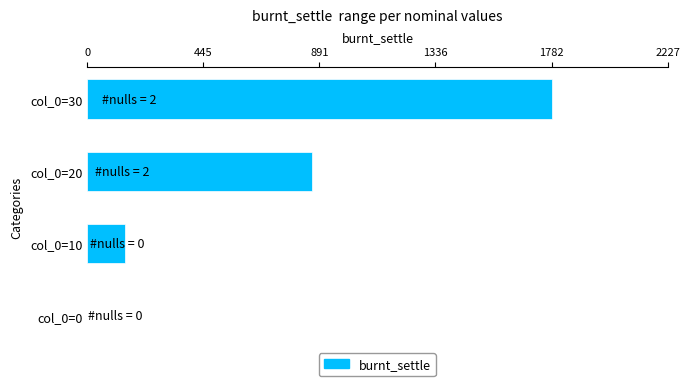

What is the change in value from col_0=0 to col_0=20?

+862